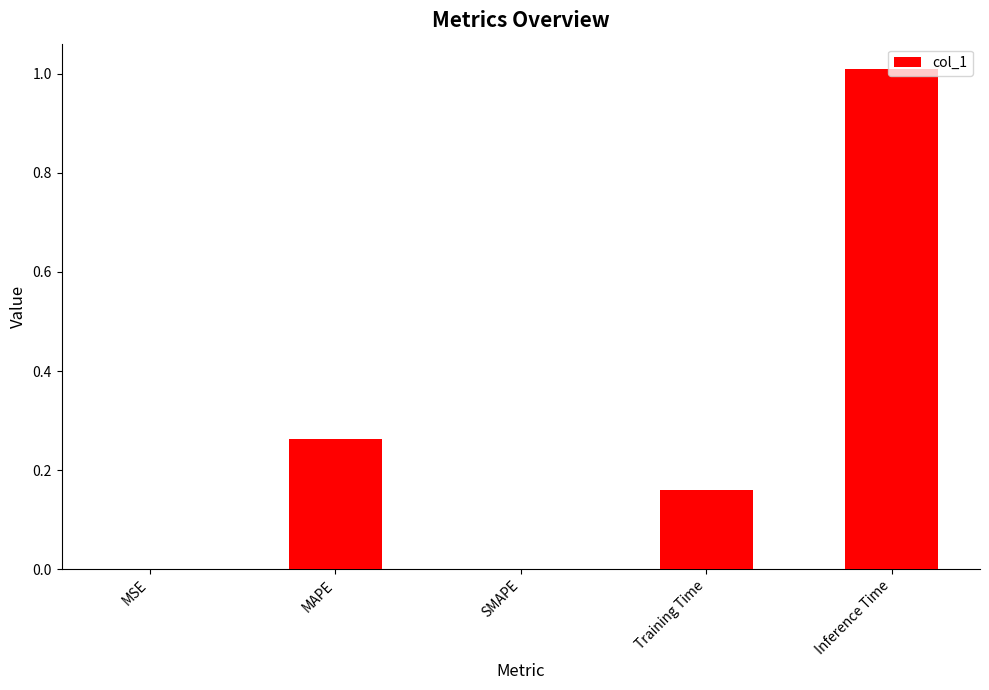

The value at SMAPE is 0.0. True or false?

True